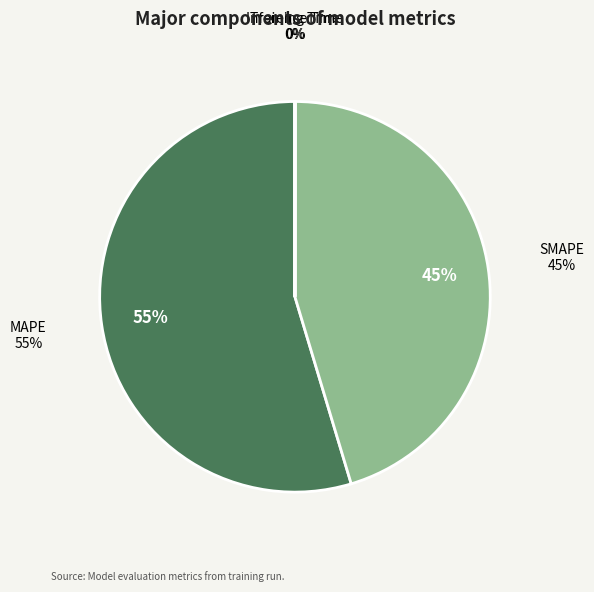

True or false: SMAPE accounts for 60% of the total.

False